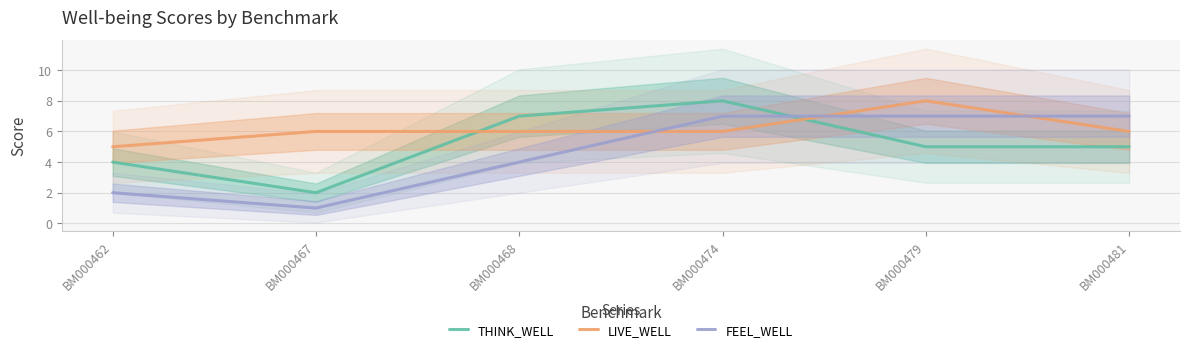

What is the total value across all series at BM000474?

21